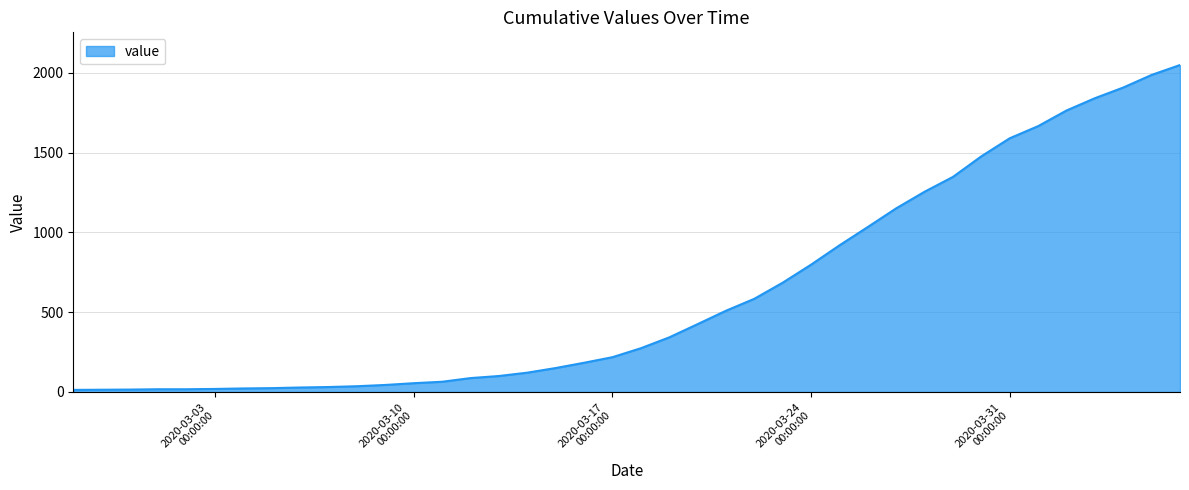

What is the maximum value shown in the chart?

2049